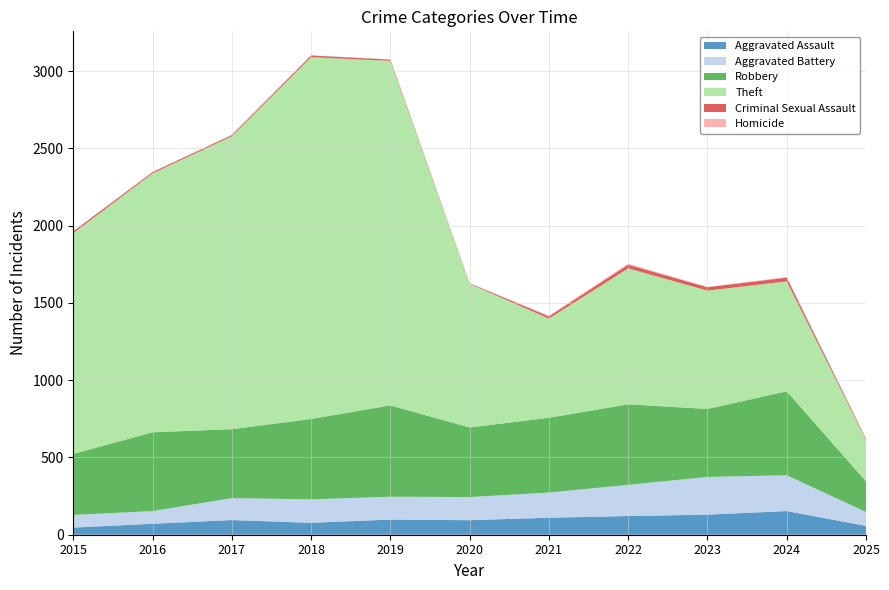

Reading left to right, list all the values displayed in this chart.

Aggravated Assault: 46	71	95	77	98	94	110	121	130	153	57
Aggravated Battery: 82	82	142	152	148	150	163	202	244	232	90
Robbery: 395	510	446	520	591	450	484	521	440	543	198
Theft: 1429	1676	1896	2342	2230	930	642	880	766	712	269
Criminal Sexual Assault: 12	8	8	11	8	3	14	24	22	24	7
Homicide: 0	1	1	1	2	3	5	6	2	4	1